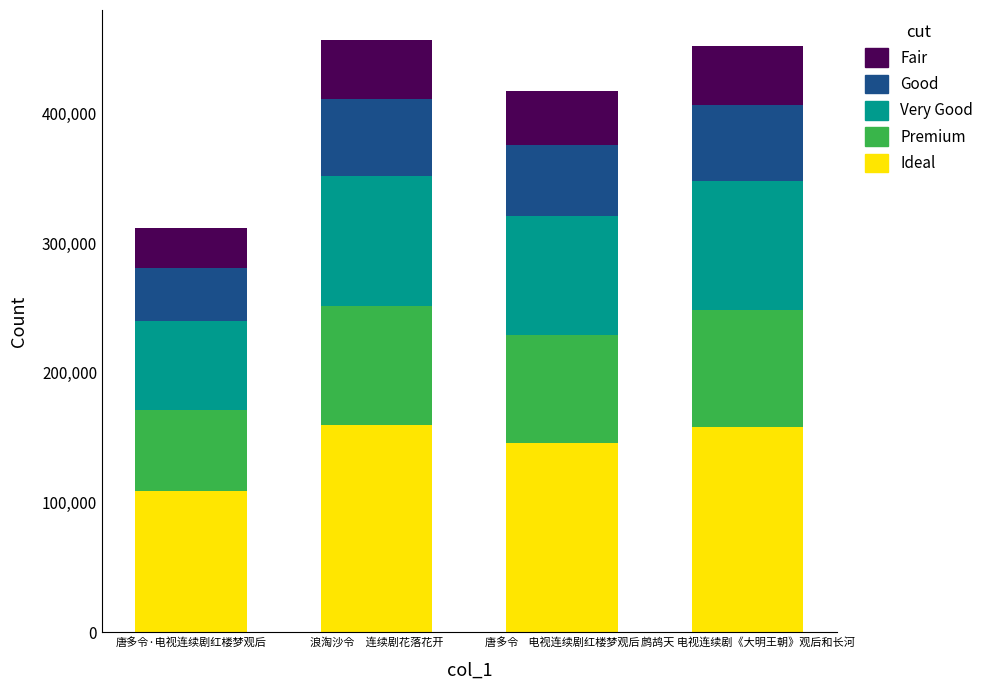

What is the approximate value of Ideal at 鹧鸪天 电视连续剧《大明王朝》观后和长河?

158131.8